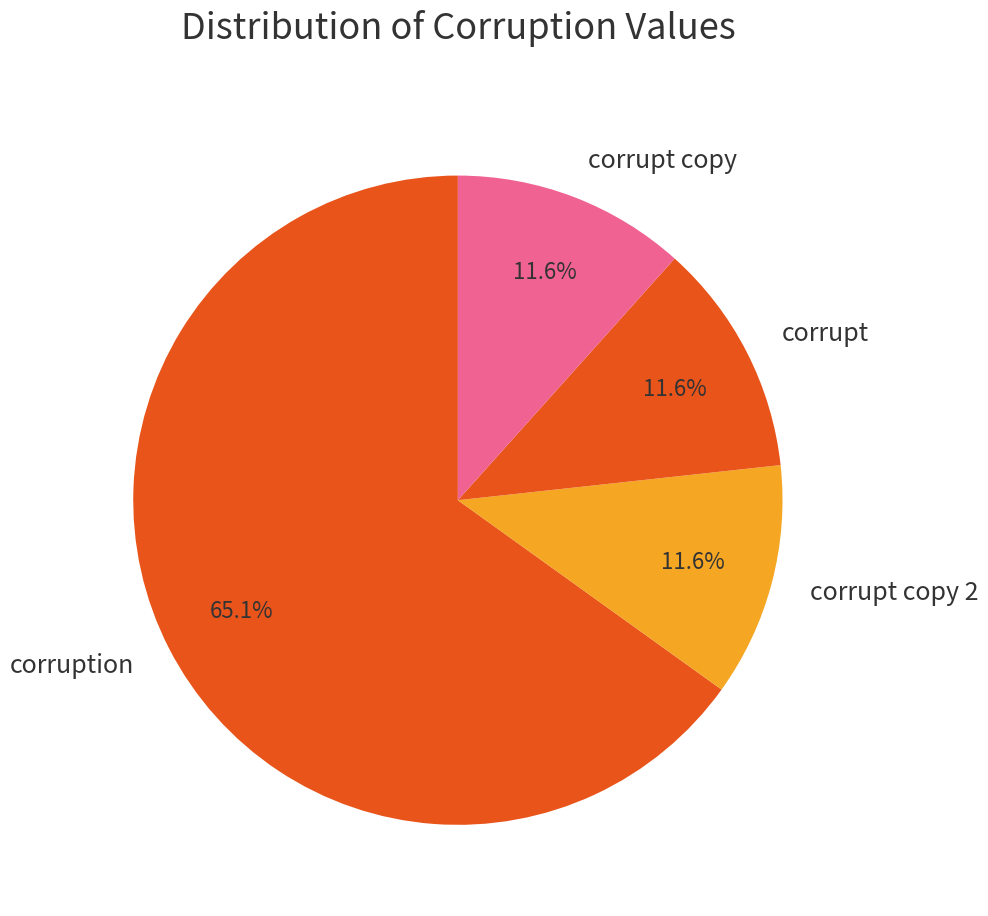

Count the number of slices in the pie.

4